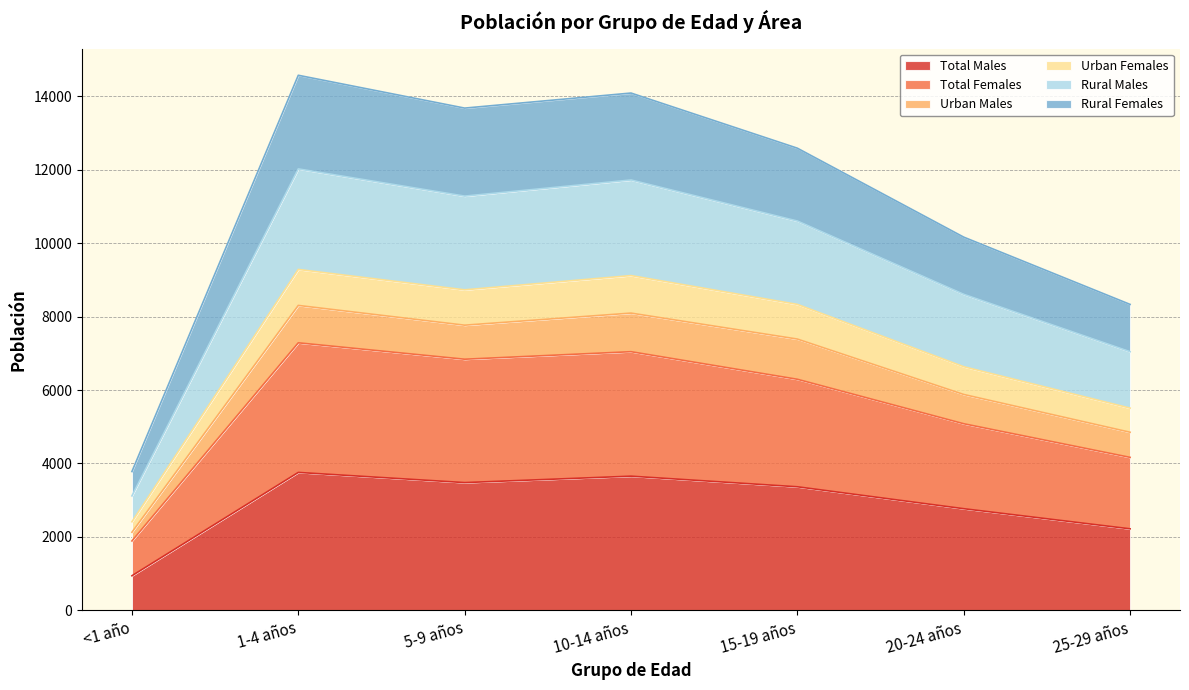

What is the greatest value displayed?

14572